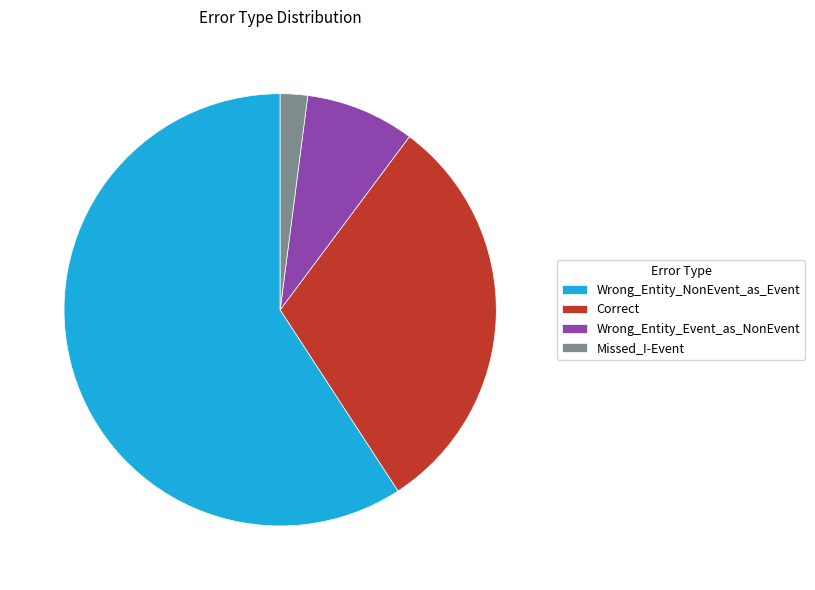

Between Correct and Wrong_Entity_Event_as_NonEvent, which is larger?

Correct